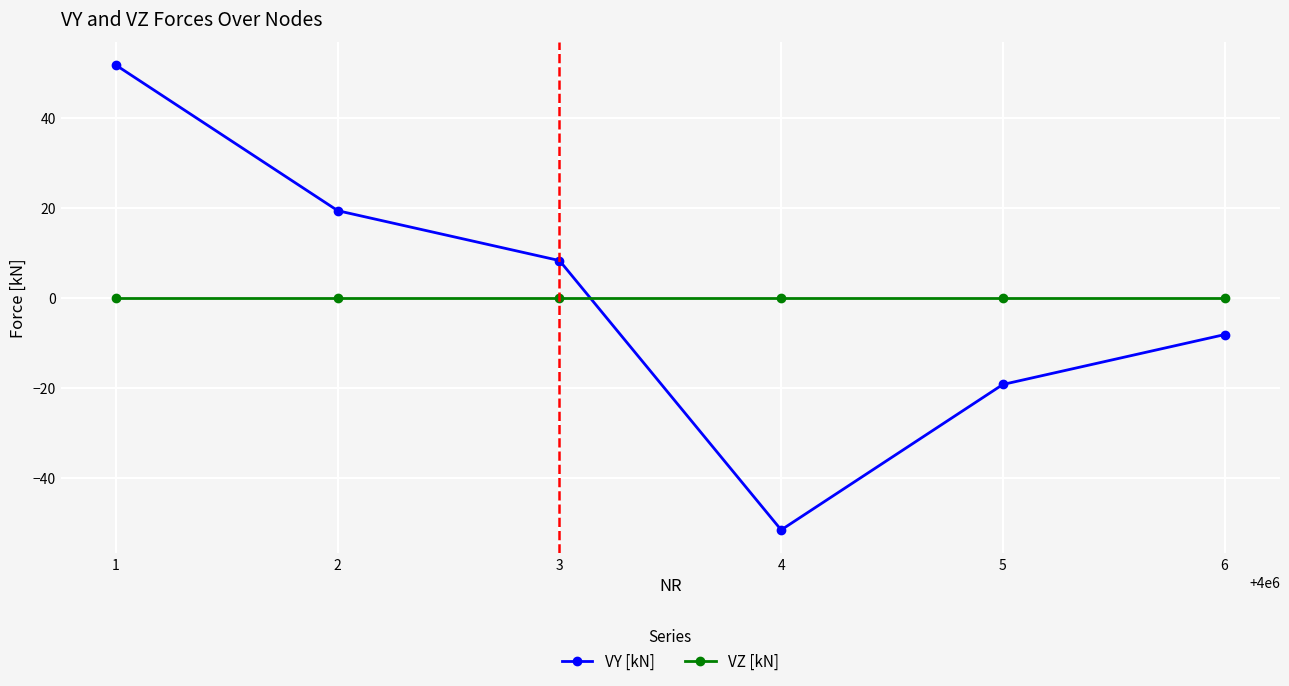

Rank the series by their maximum value, from highest to lowest.

VY [kN], VZ [kN]